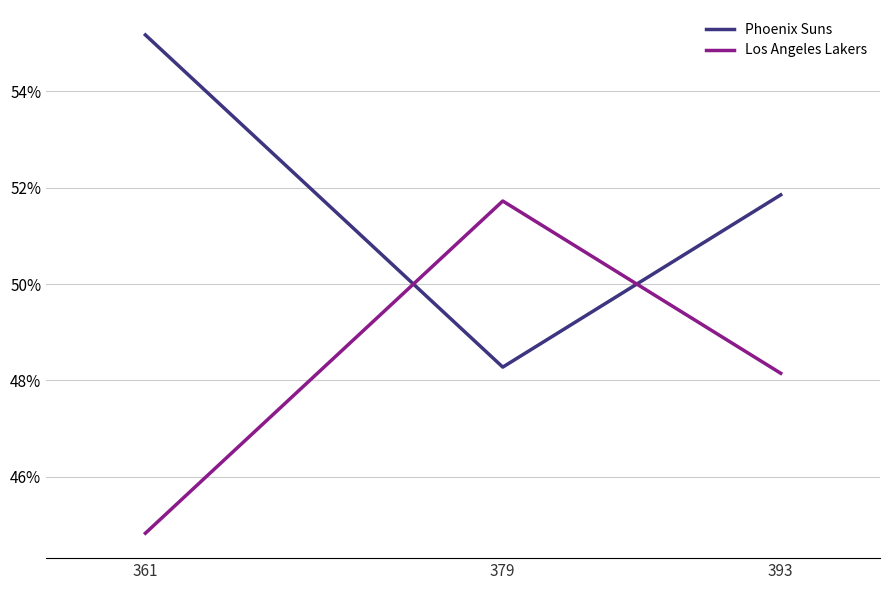

Is this an area chart (filled region under the line)?

No